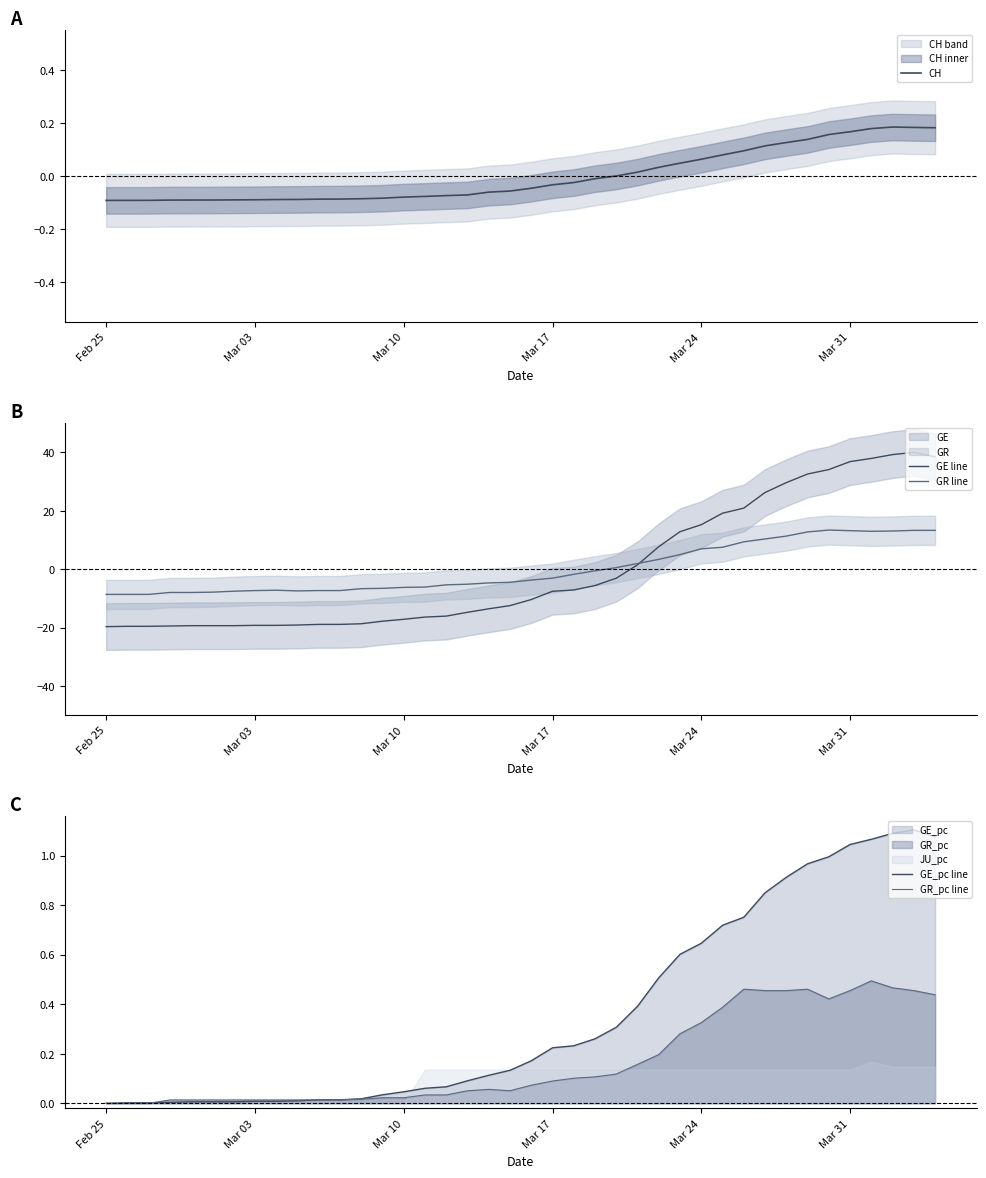

What is the minimum value for GE line?

-19.7